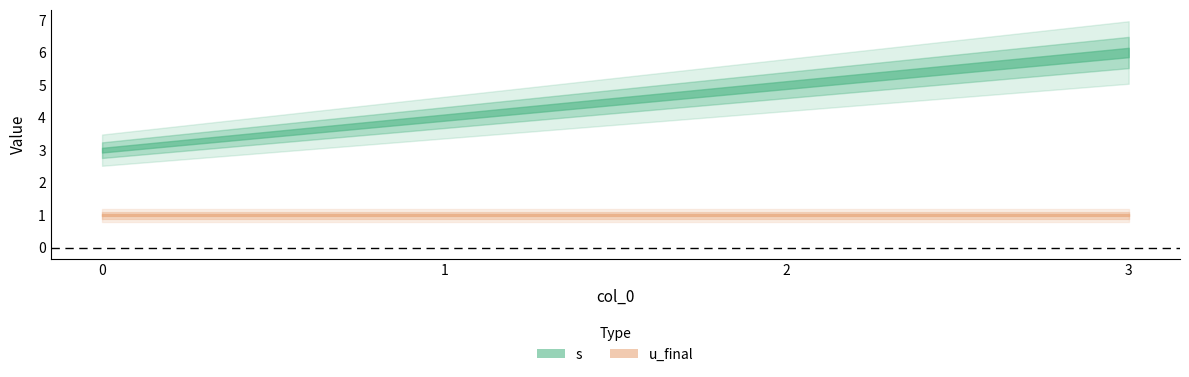

Reading left to right, list all the values displayed in this chart.

s: 3	4	5	6
u_final: 1	1	1	1